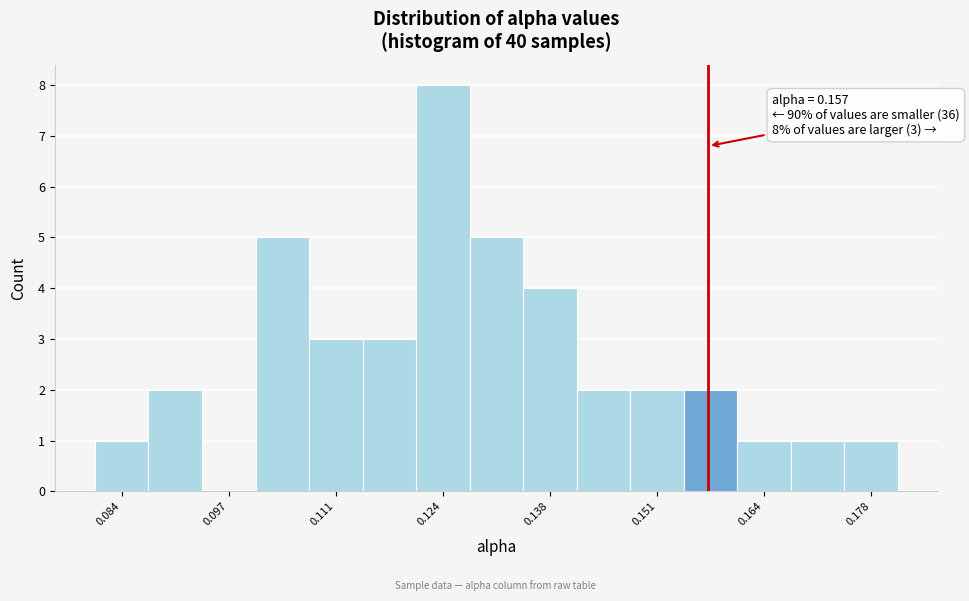

Around what value on the x-axis is the tallest bar? Give the approximate position of its centre, as read against the axis.

0.124